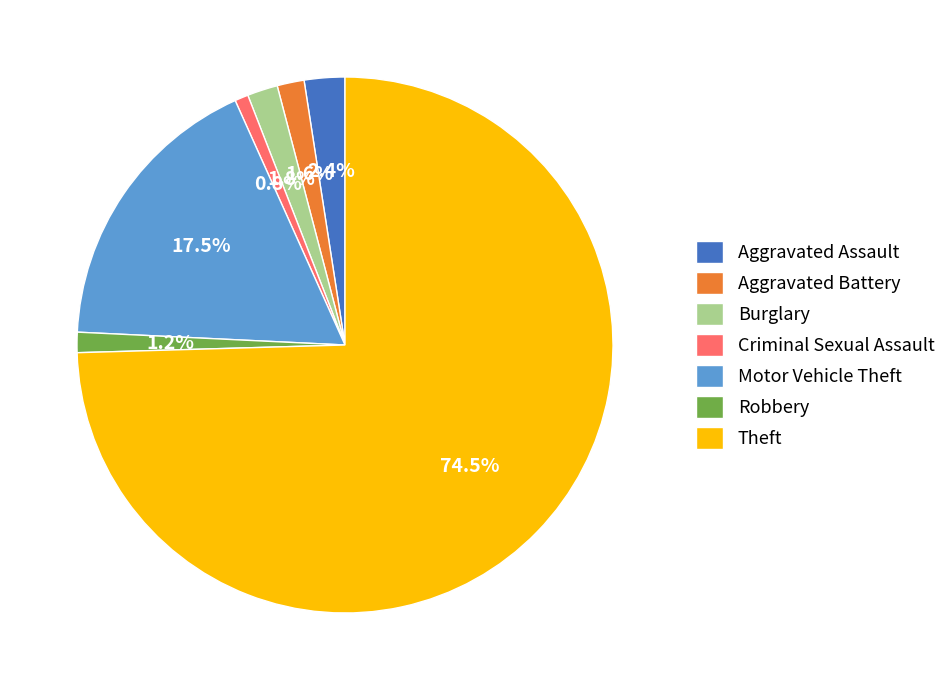

What is the ratio of the value at Burglary to the value at Robbery?

1.5